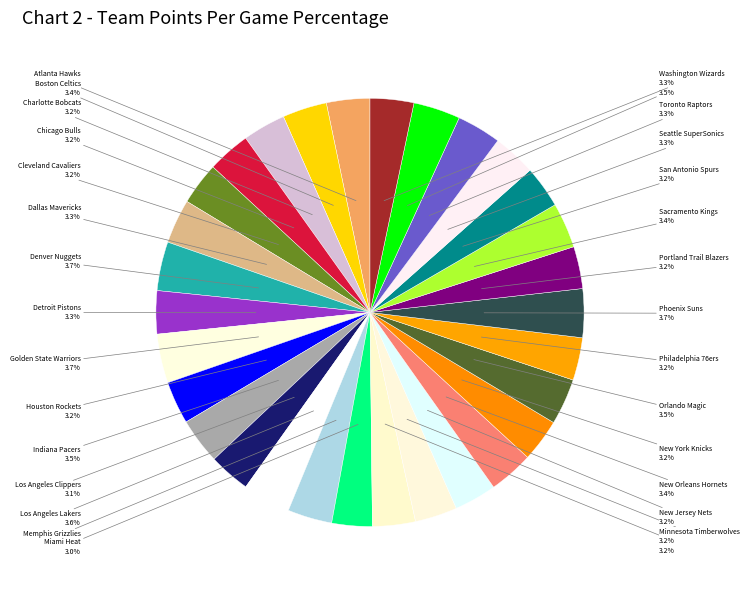

To the nearest percent, what is the average slice percentage?

3%